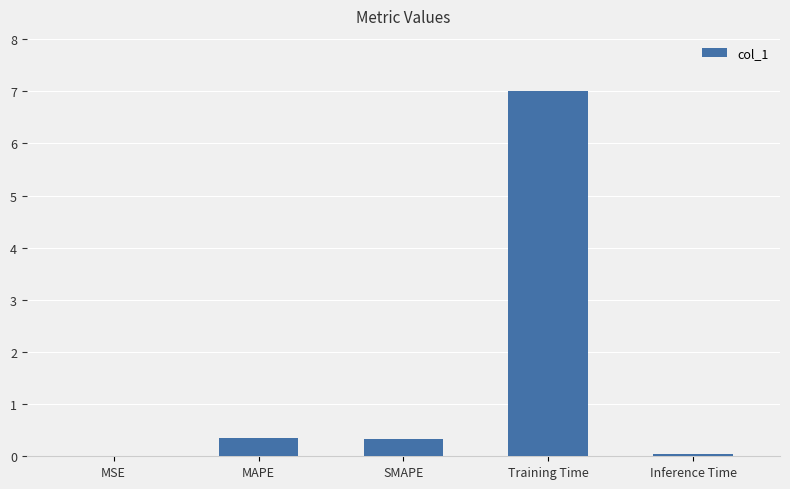

What is the sum of the values at MAPE and MSE?

0.3